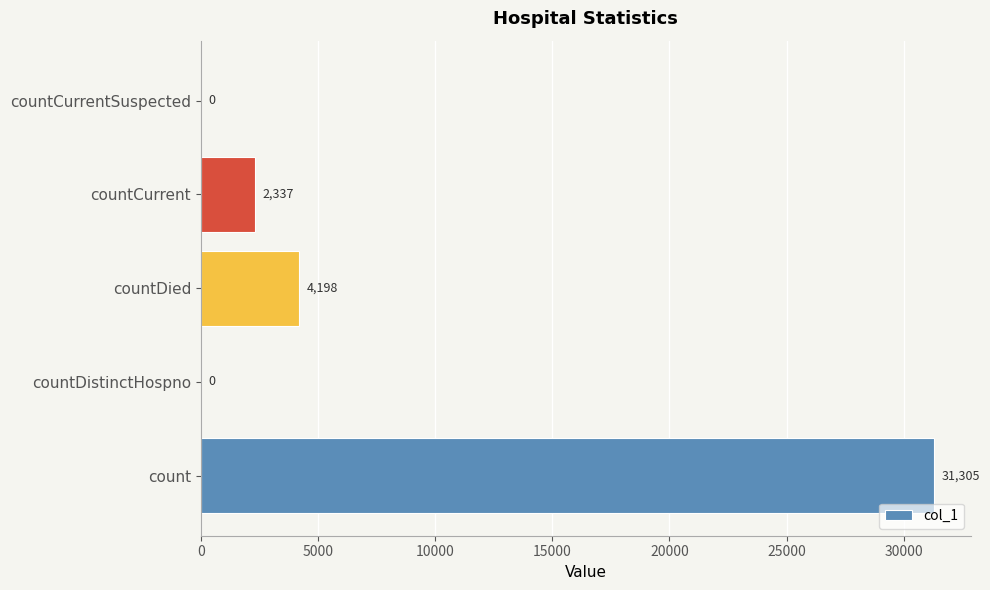

The chart shows a value of 31305 at count. True or false?

True